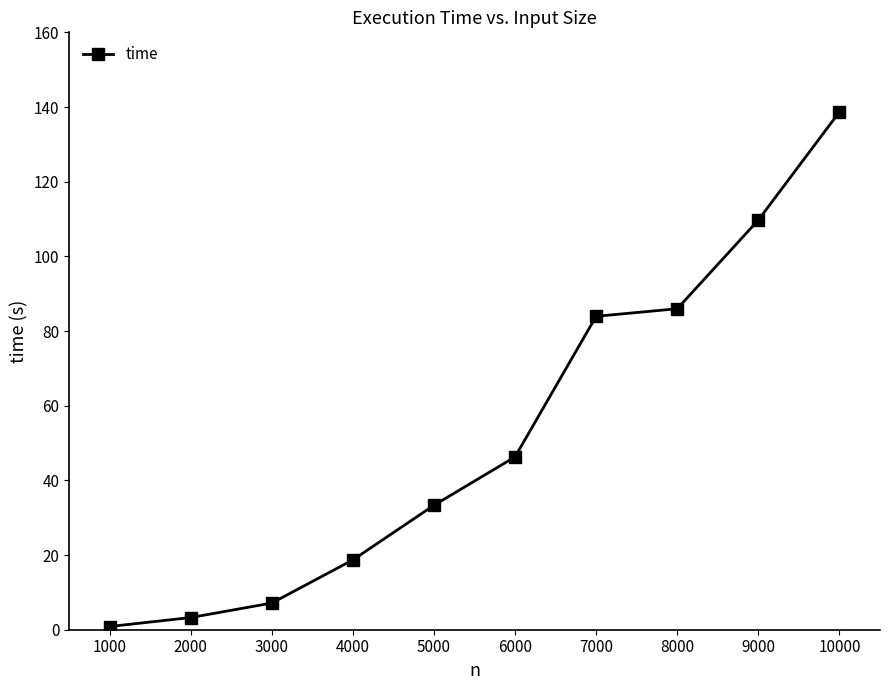

How many lines are shown in the chart?

1